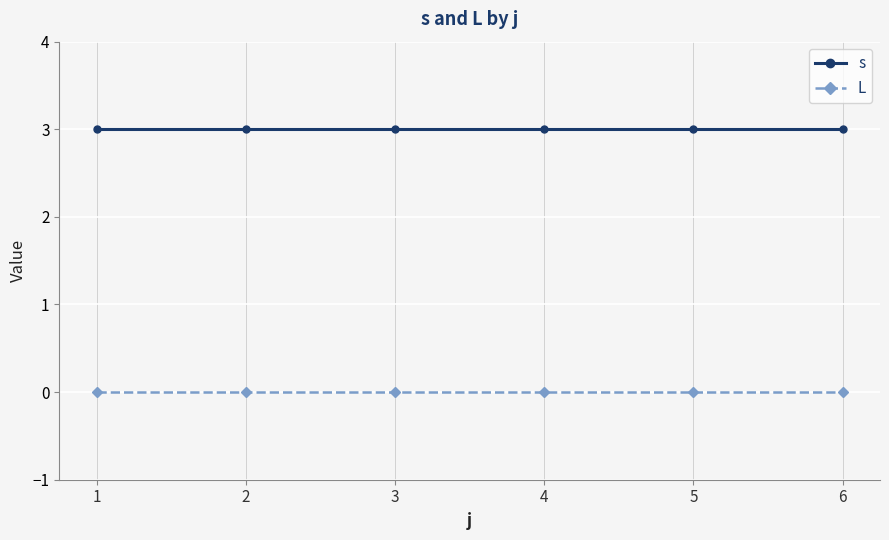

Is this an area chart (filled region under the line)?

No